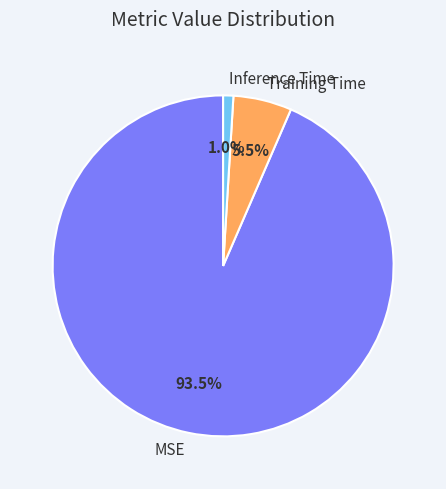

How many slices are in this pie chart?

3